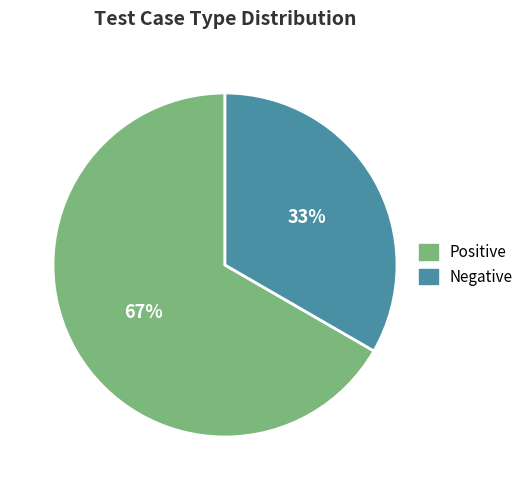

Approximately how many times larger is the value at Negative compared to Positive?

0.5